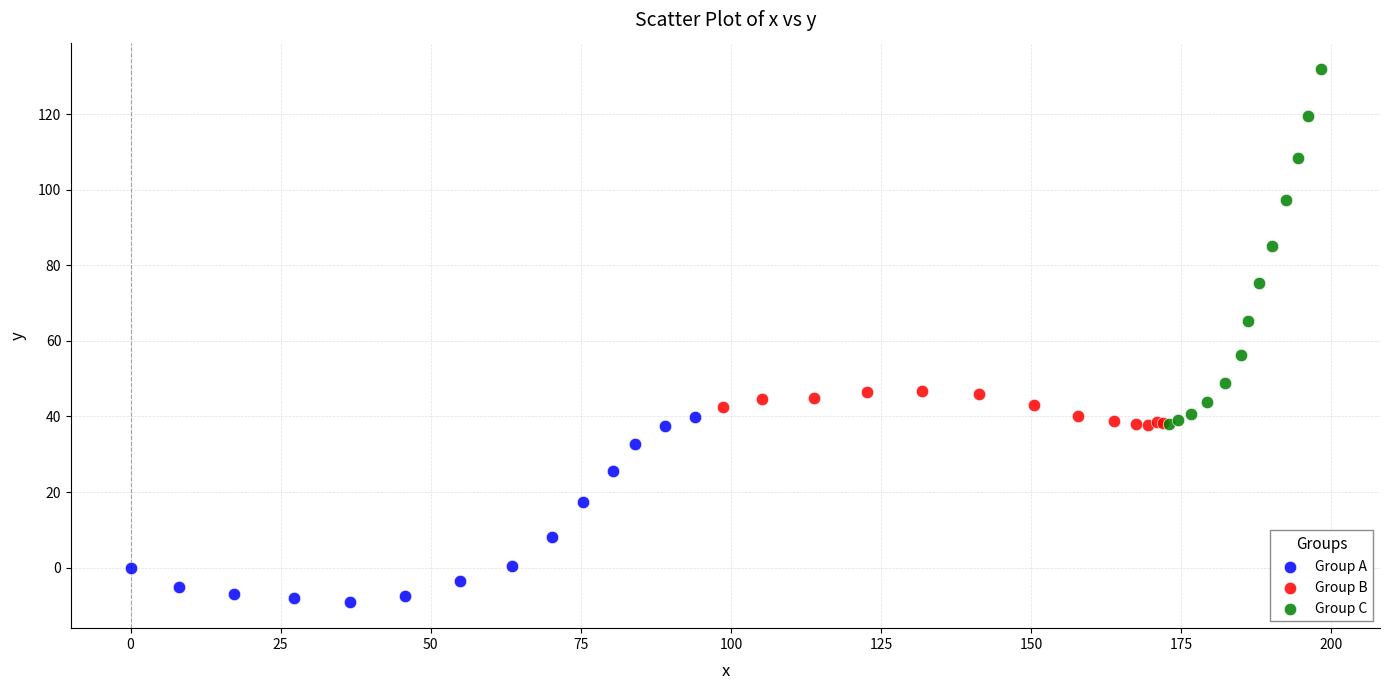

Which series has the widest spread of Y values?

Group C